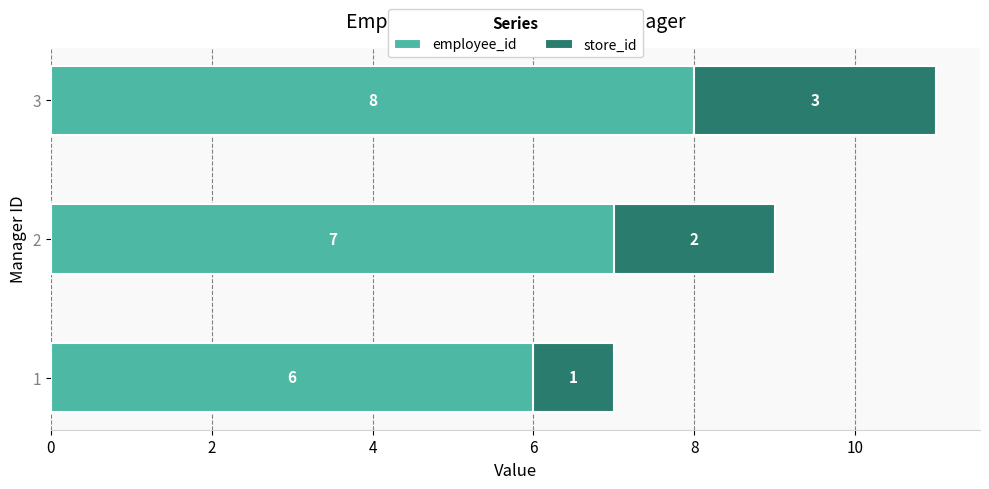

What is the total value across all series at 2?

9